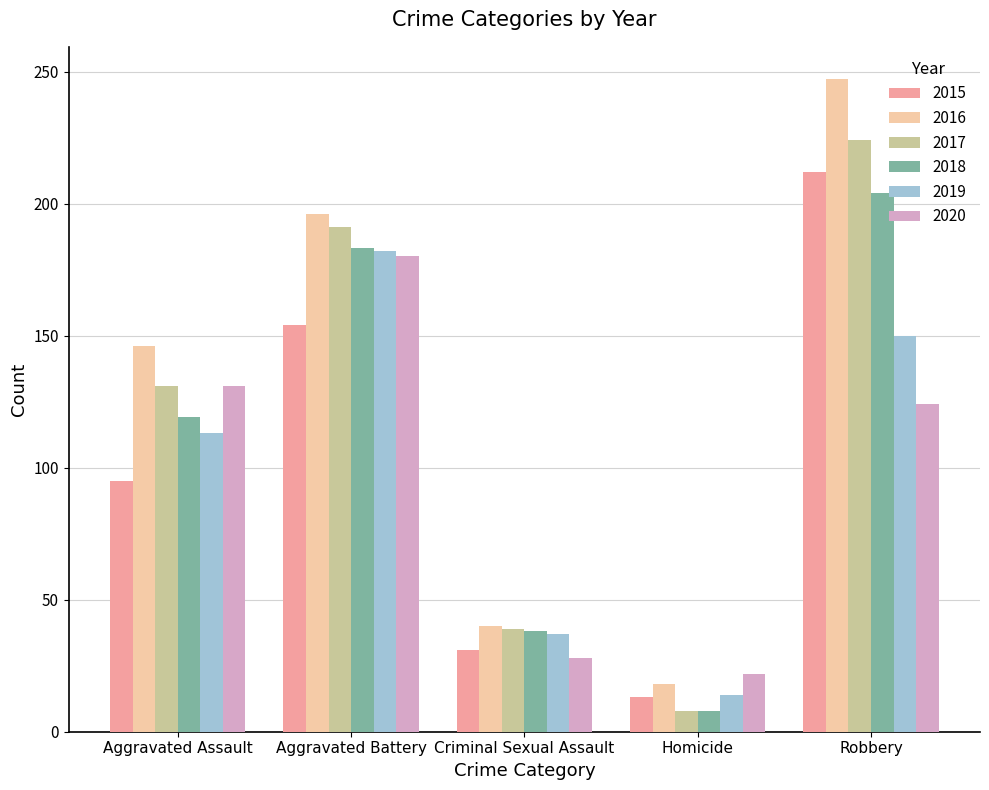

What is the label of the 2nd bar from the right?

Homicide